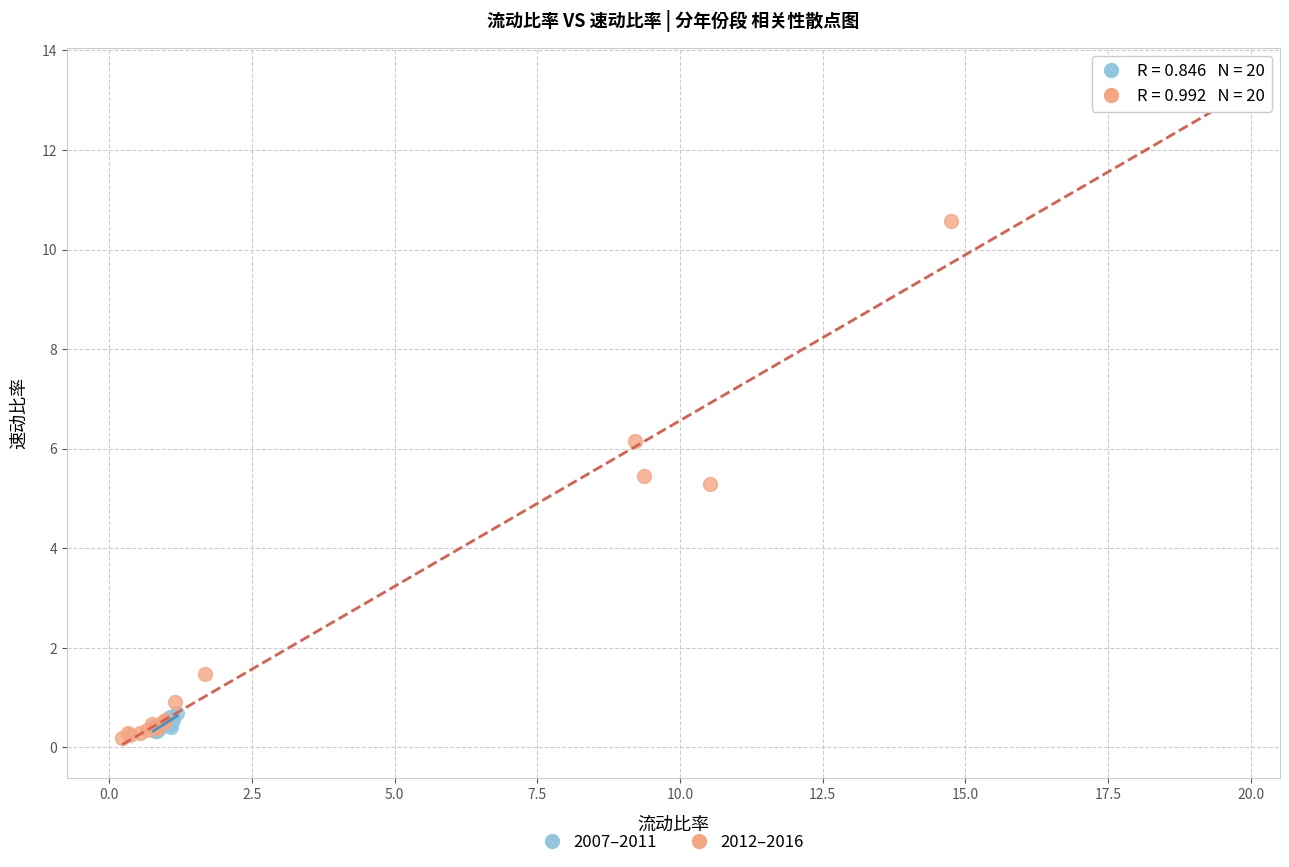

Which series has the widest spread of Y values?

2012–2016